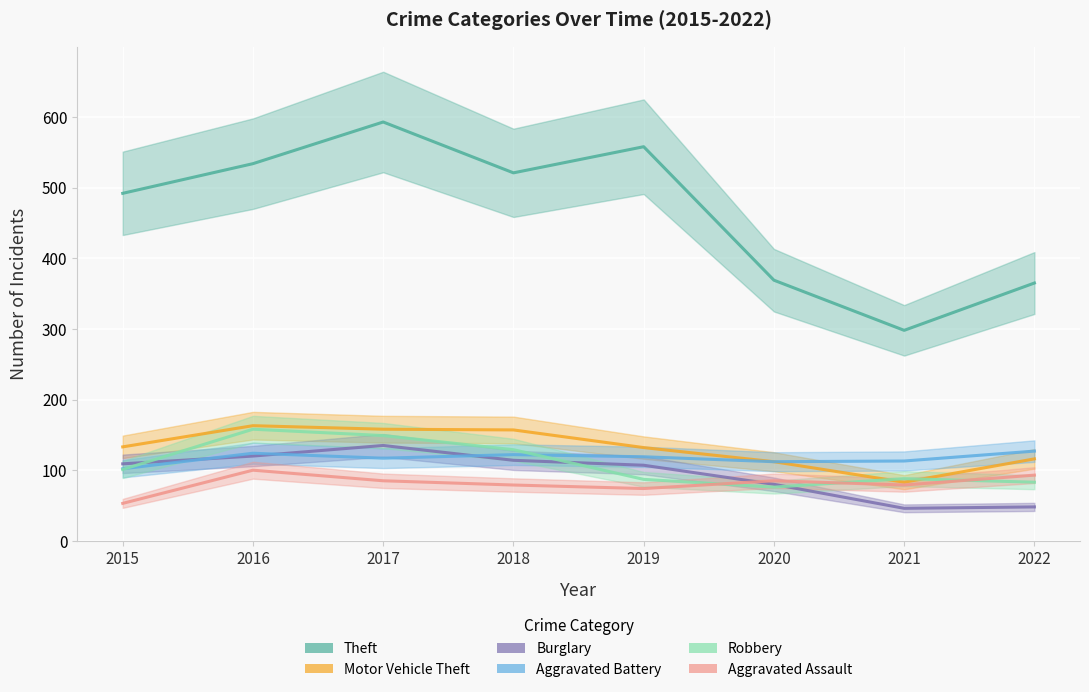

What is the difference between the second highest and second lowest values in the Aggravated Assault series?

19